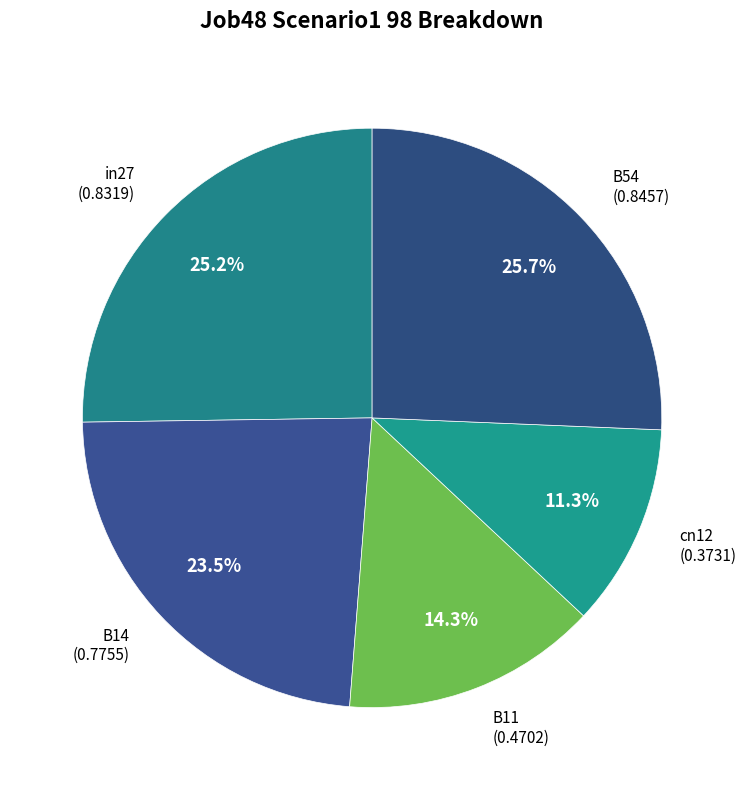

How many slices are in this pie chart?

5